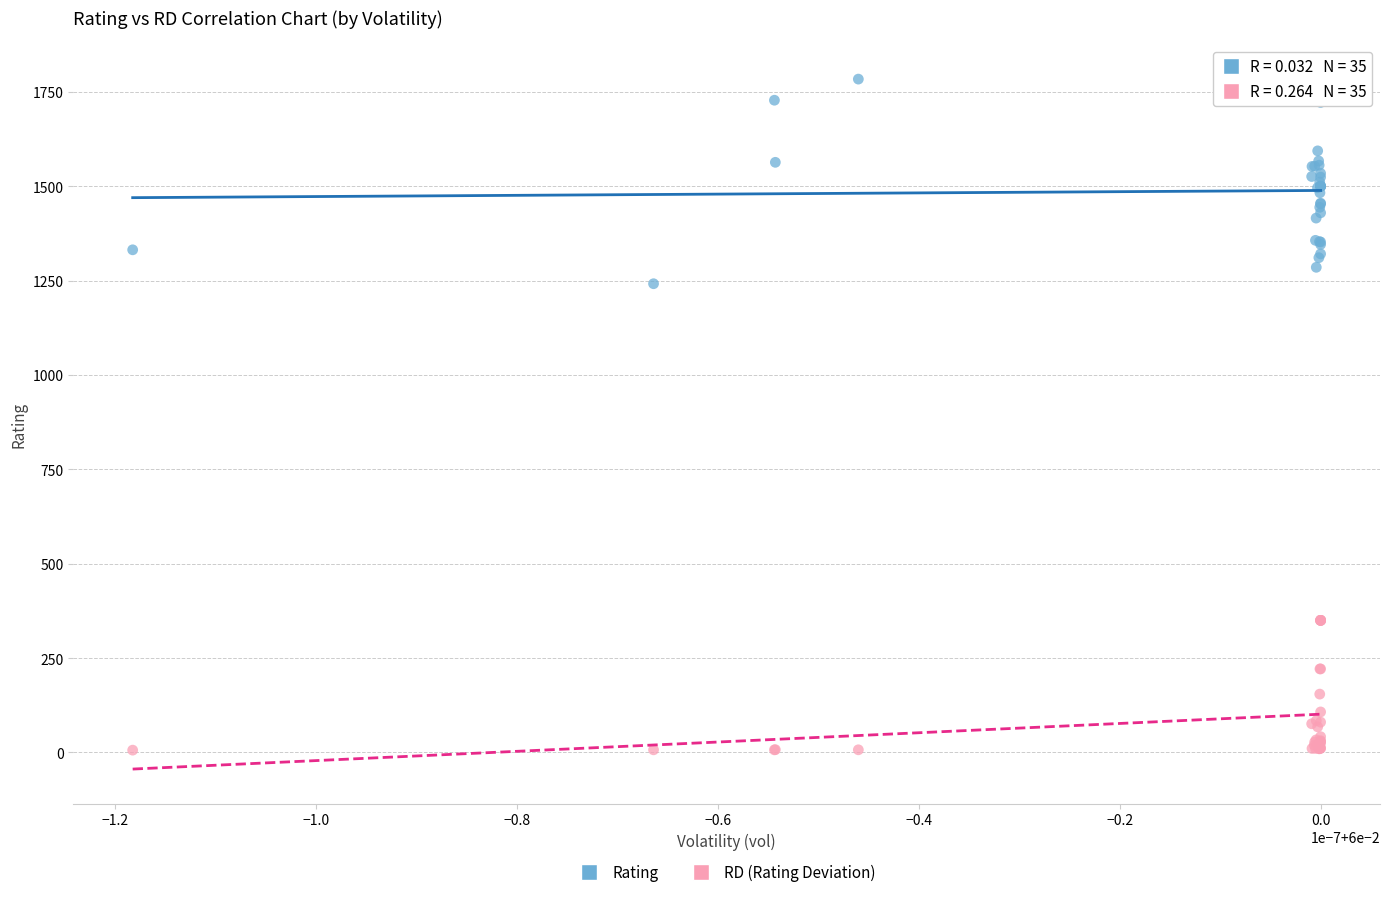

Which series contains the highest Y value?

Rating